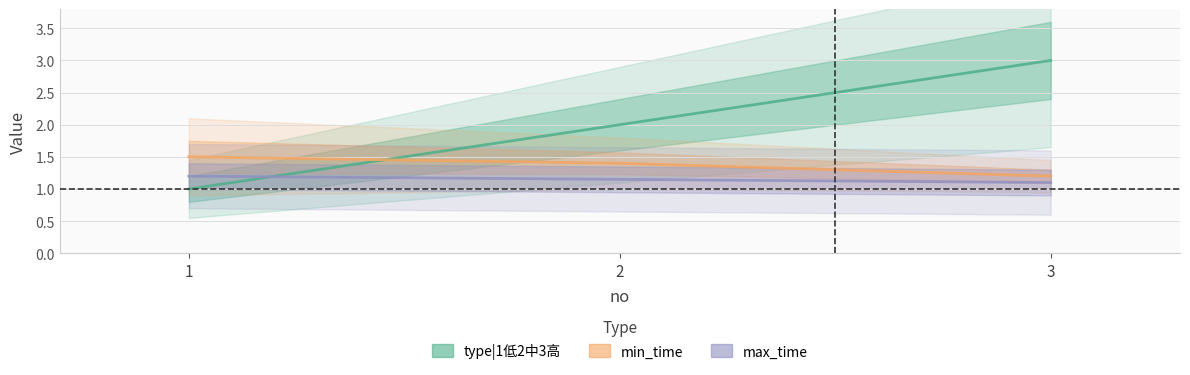

How many categories are shown in the chart?

3